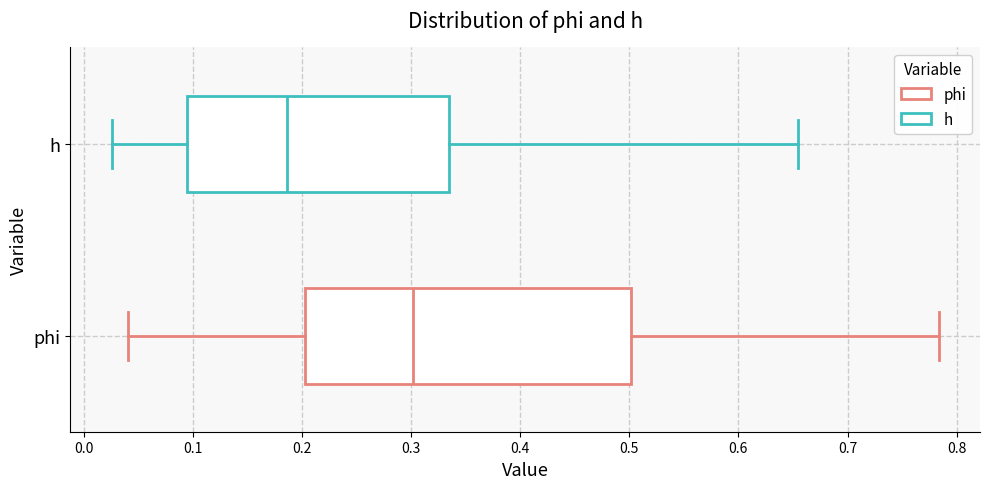

Where does the median line of the box for h sit on the x-axis? The values are not printed on the chart, so give them approximately, as read against the axis.

0.19